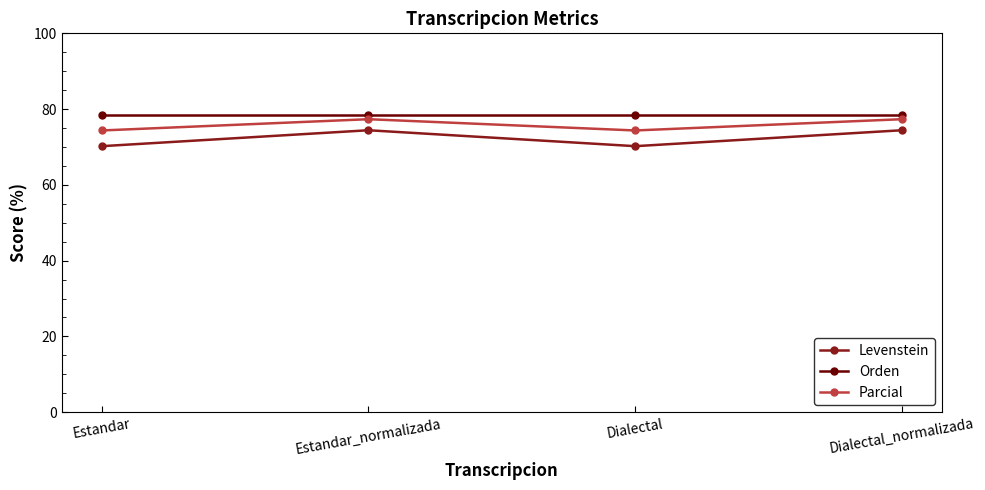

Rank the series by their average value, from lowest to highest.

Levenstein, Parcial, Orden